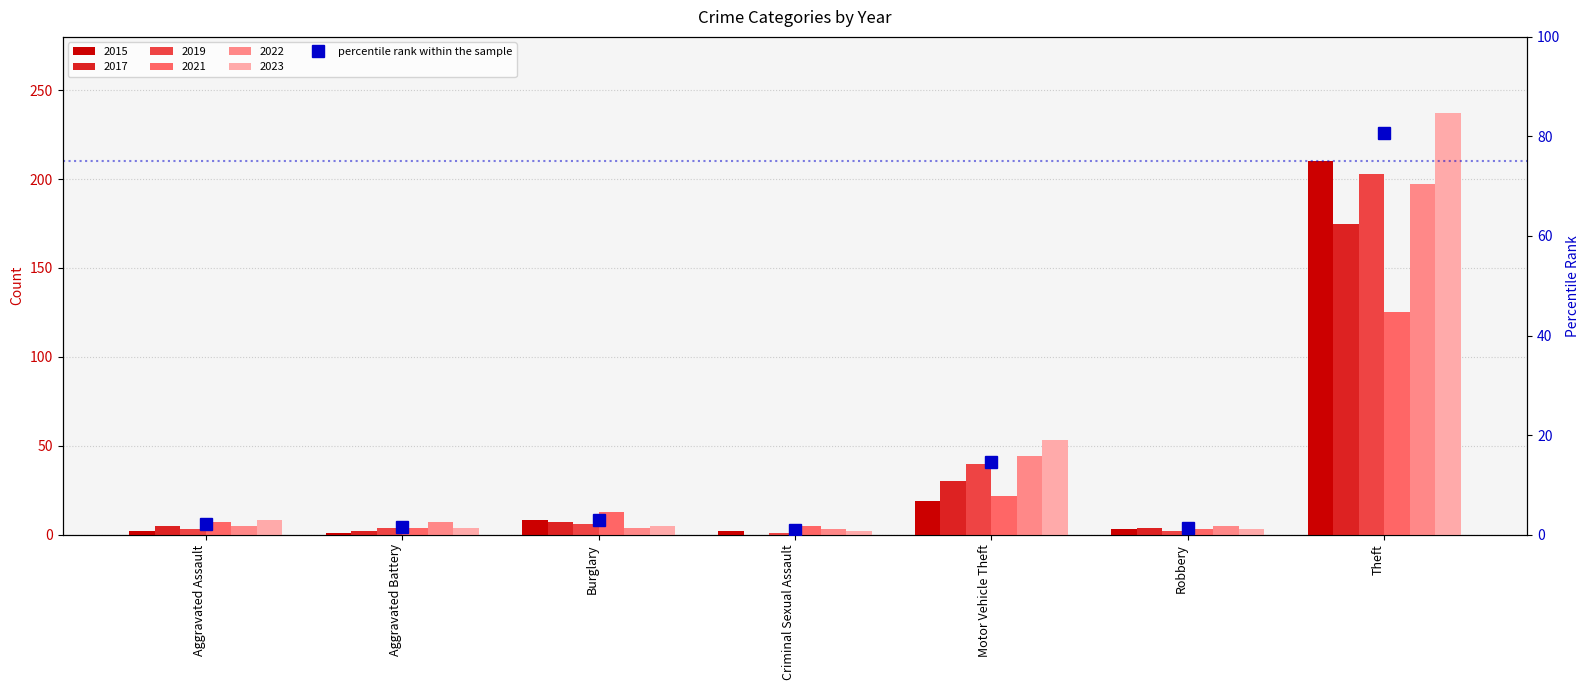

Reading right to left, transcribe all the data shown in this chart.

80.7	1.4	14.6	0.9	3.0	1.5	2.1